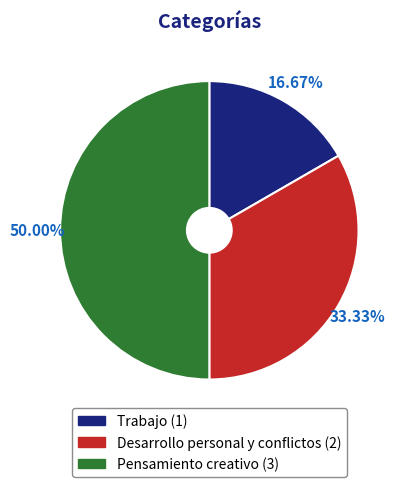

Rank the categories by value from highest to lowest.

Pensamiento creativo, Desarrollo personal y conflictos, Trabajo